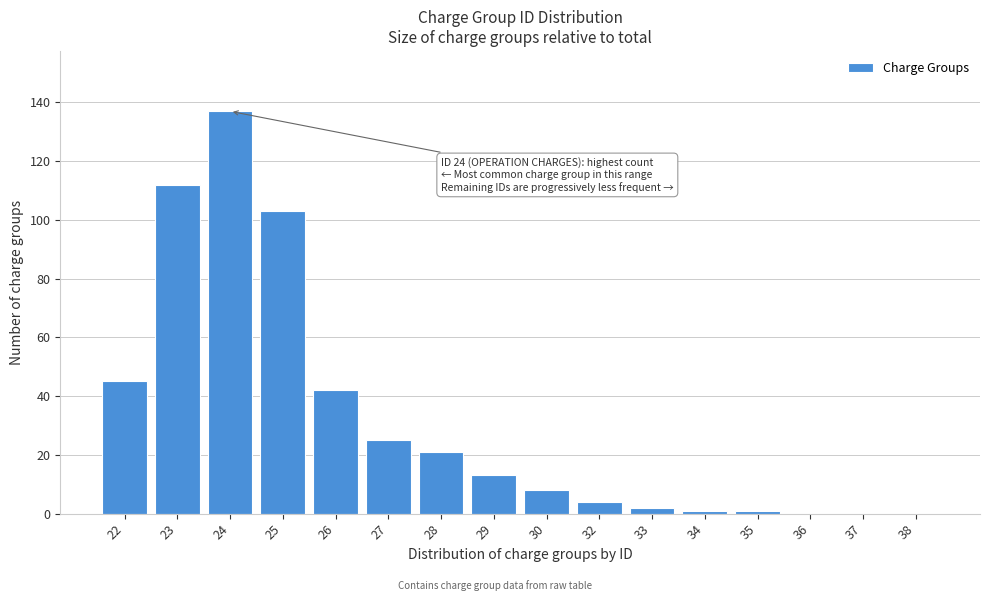

Reading left to right, list all the values displayed in this chart.

22=45	23=112	24=137	25=103	26=42	27=25	28=21	29=13	30=8	32=4	33=2	34=1	35=1	36=0	37=0	38=0